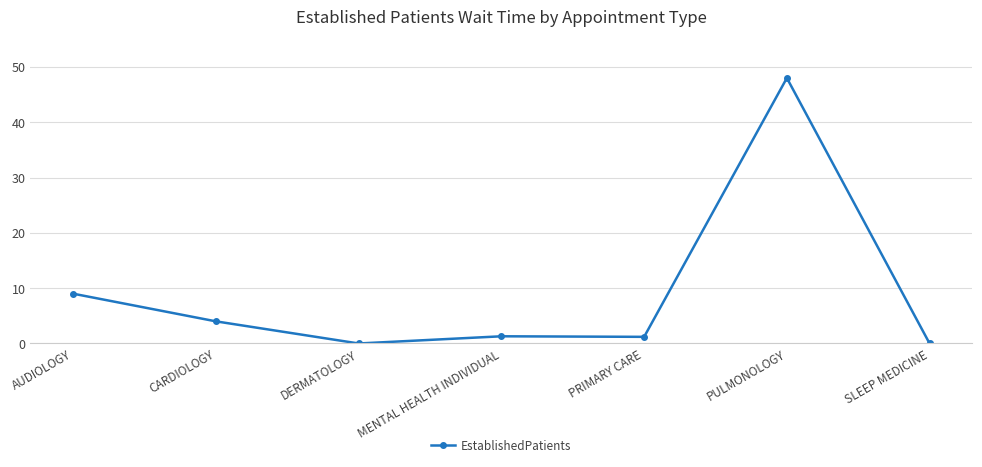

At which category does the chart reach its peak across all series?

PULMONOLOGY